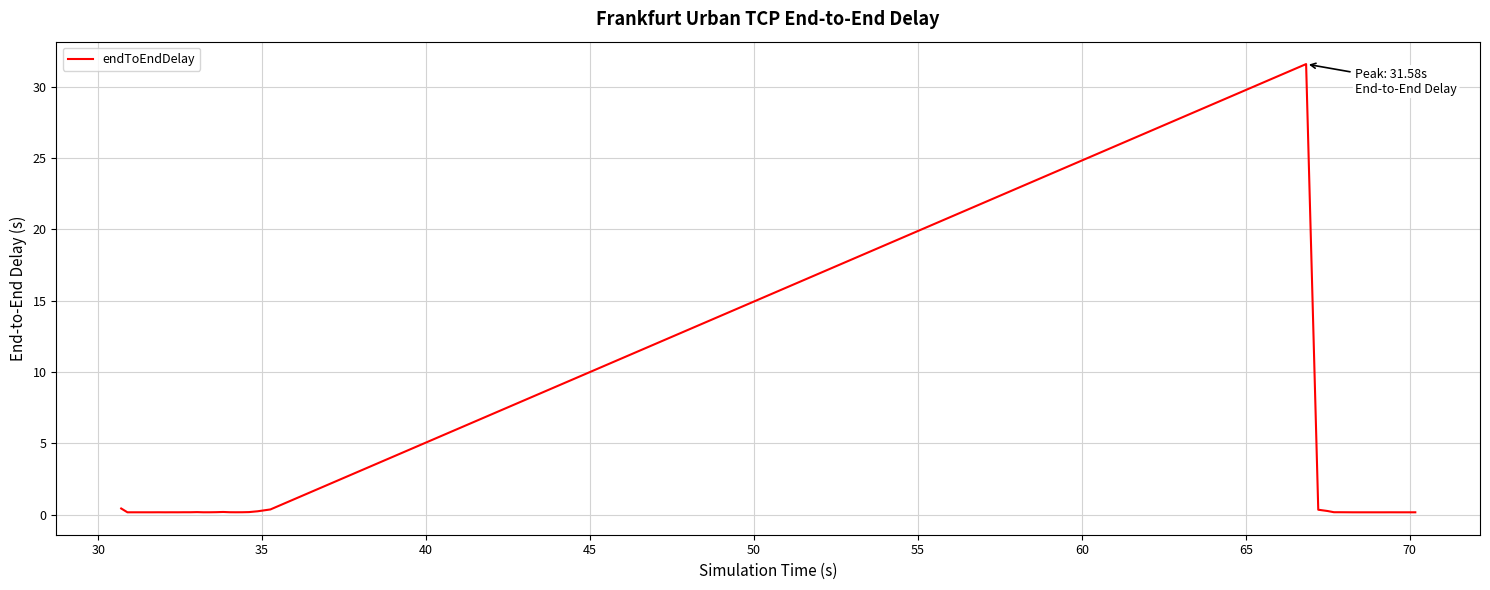

What is the greatest value displayed?

31.6